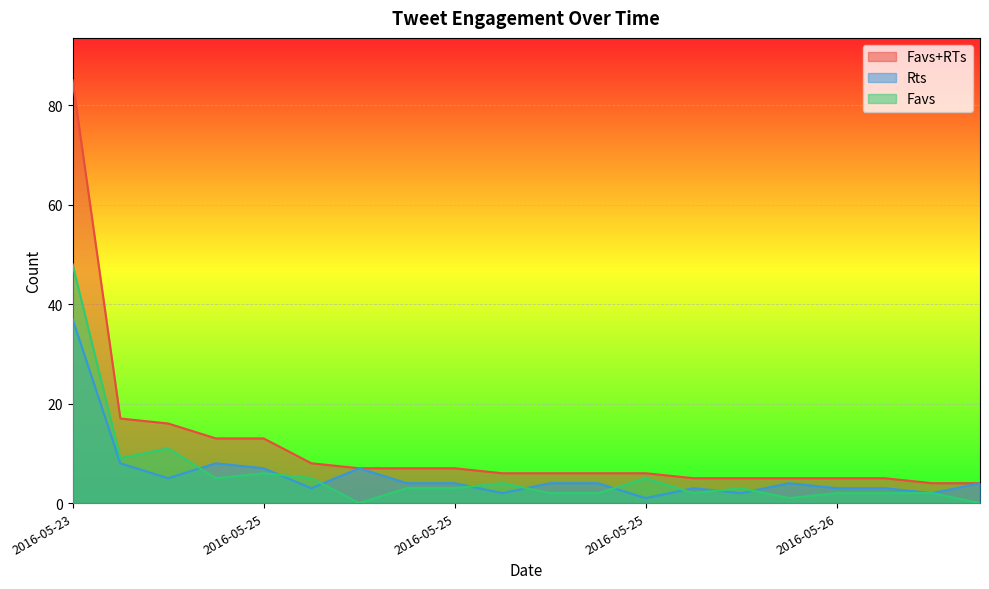

At which category is the sum across all series the highest?

2016-05-23